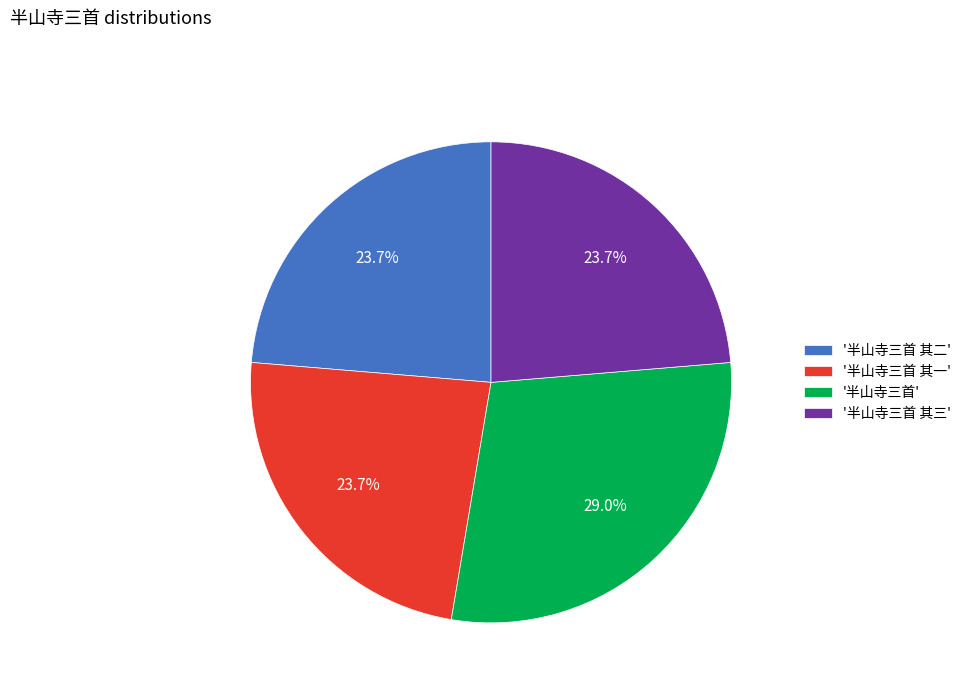

Do '半山寺三首 其一' and '半山寺三首 其三' together represent more than half of the pie?

No